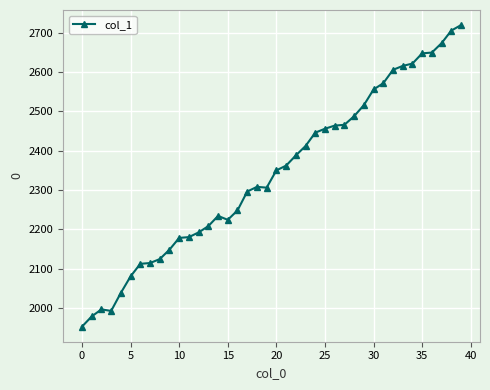

True or false: there are more than 1 points higher than both neighbors.

True